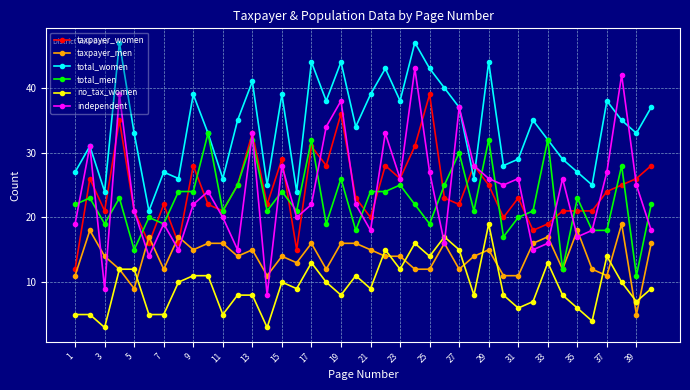

True or false: total_women and no_tax_women intersect in this chart.

False